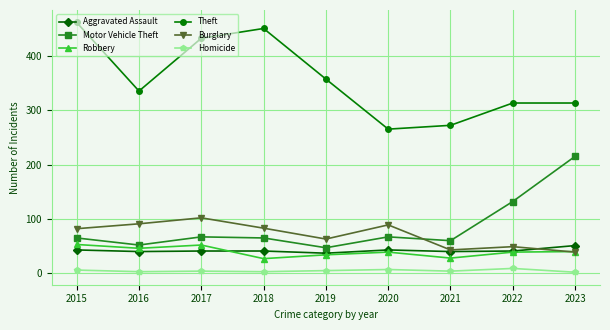

How many interior local valleys does the Theft series have?

2